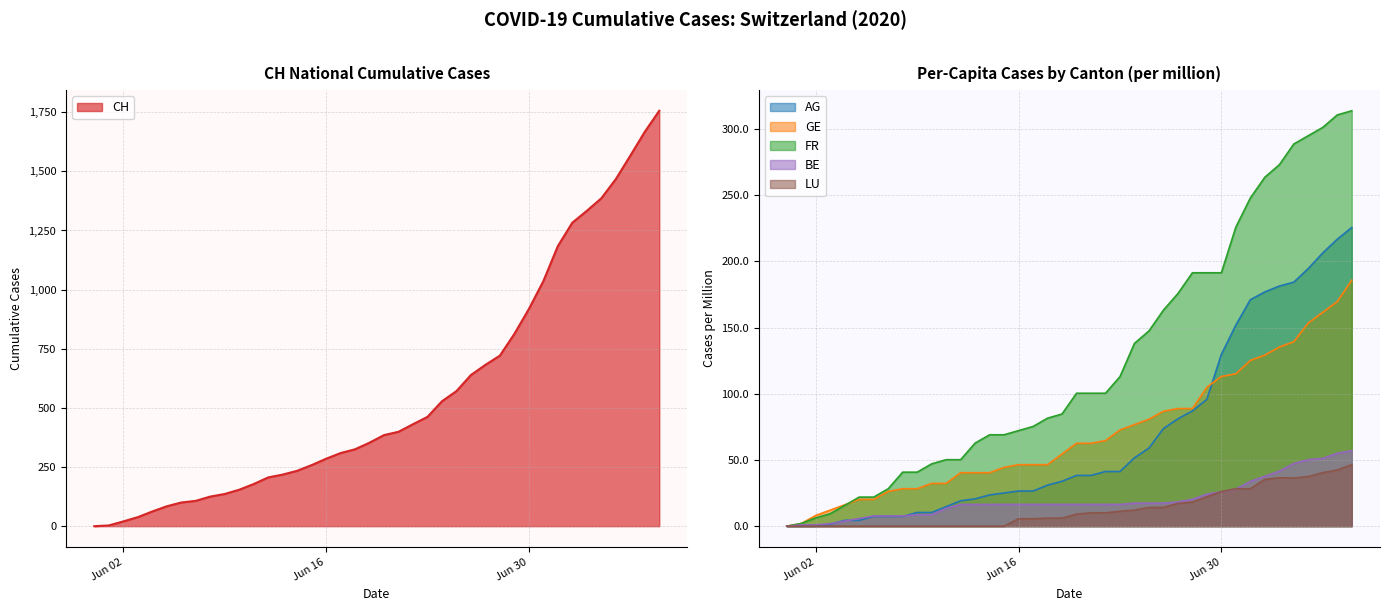

Is the value of BE_pc at 2020-06-26 greater than the value of CH at 2020-05-31?

Yes